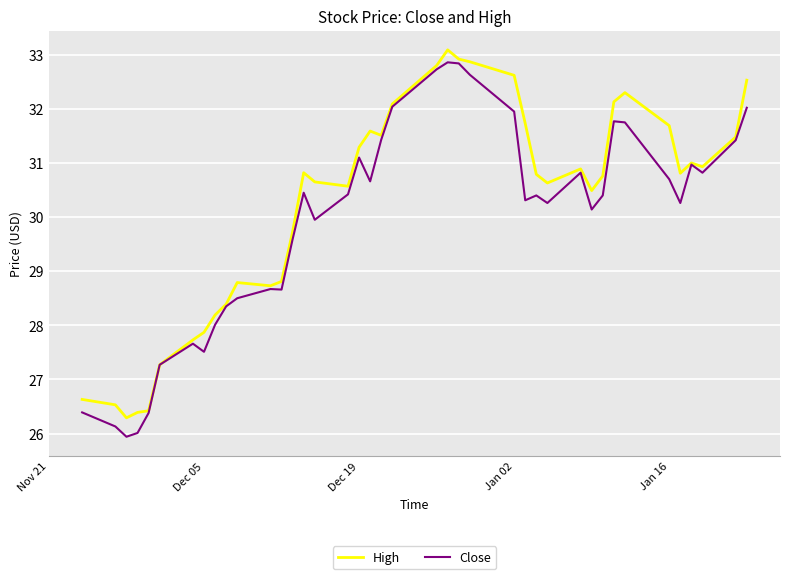

What is the greatest value displayed?

33.1